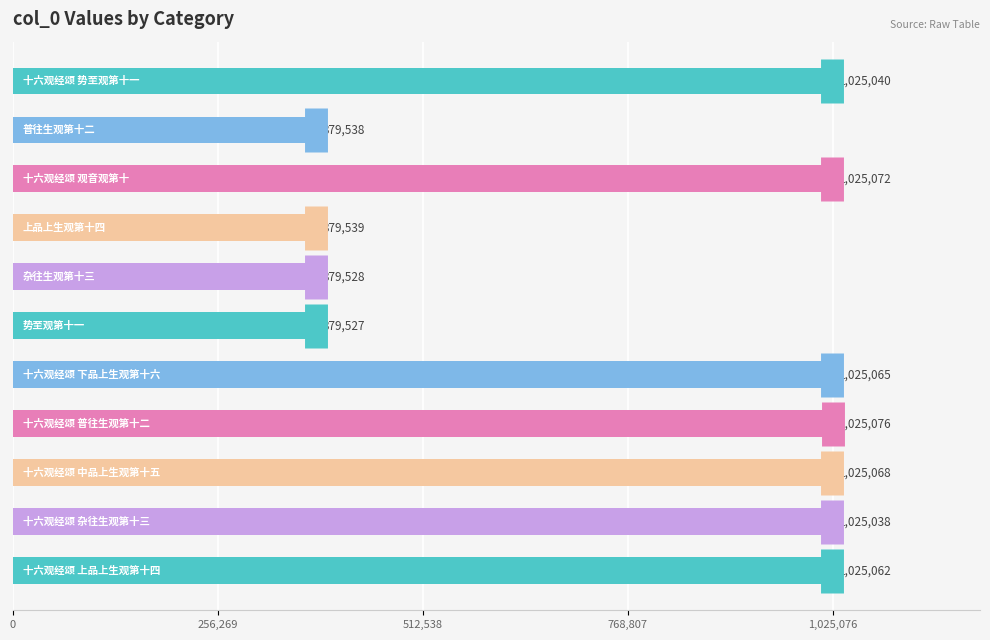

What is the change in value from 8 to 9?

-30